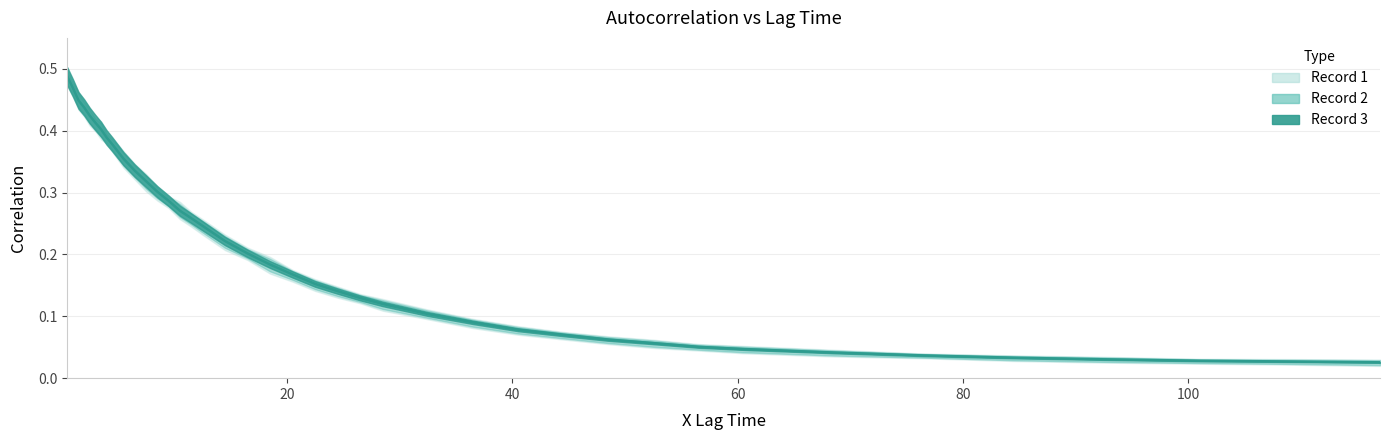

What is the total value across all series at 1?

1.4